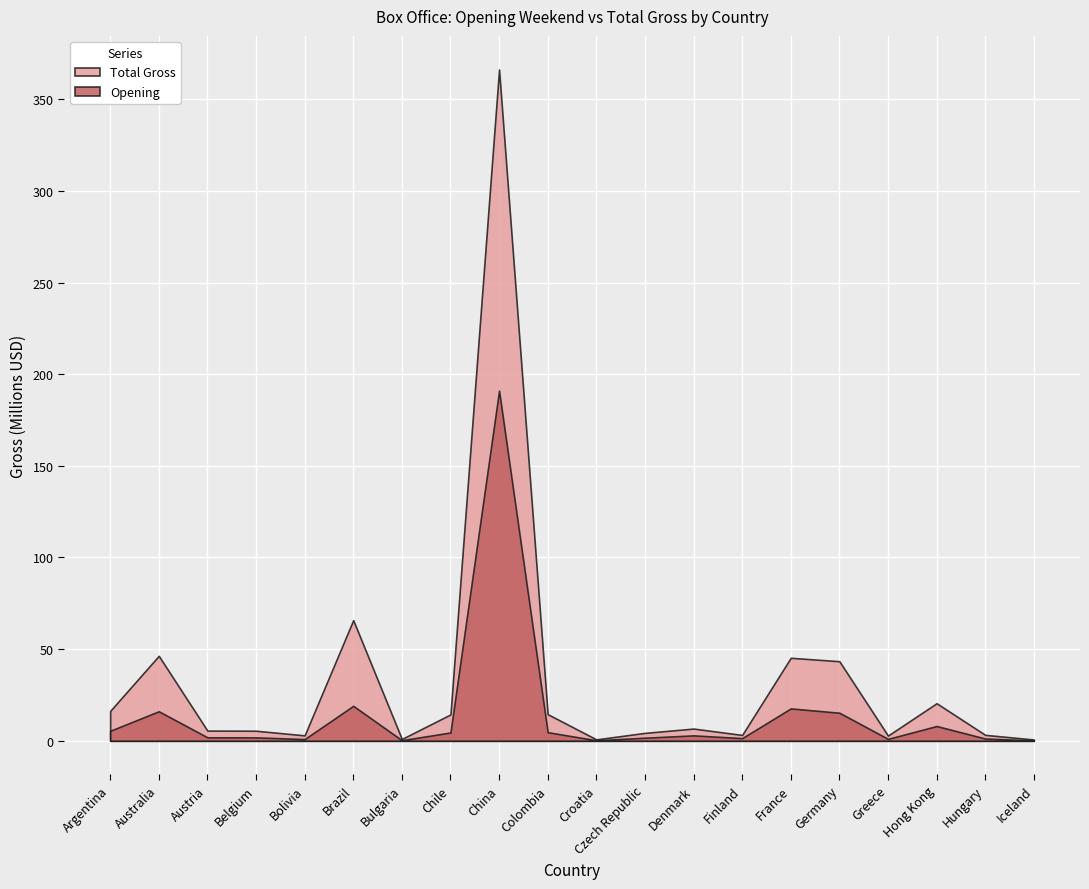

True or false: Opening has a value of 5437240.0 at Argentina.

True